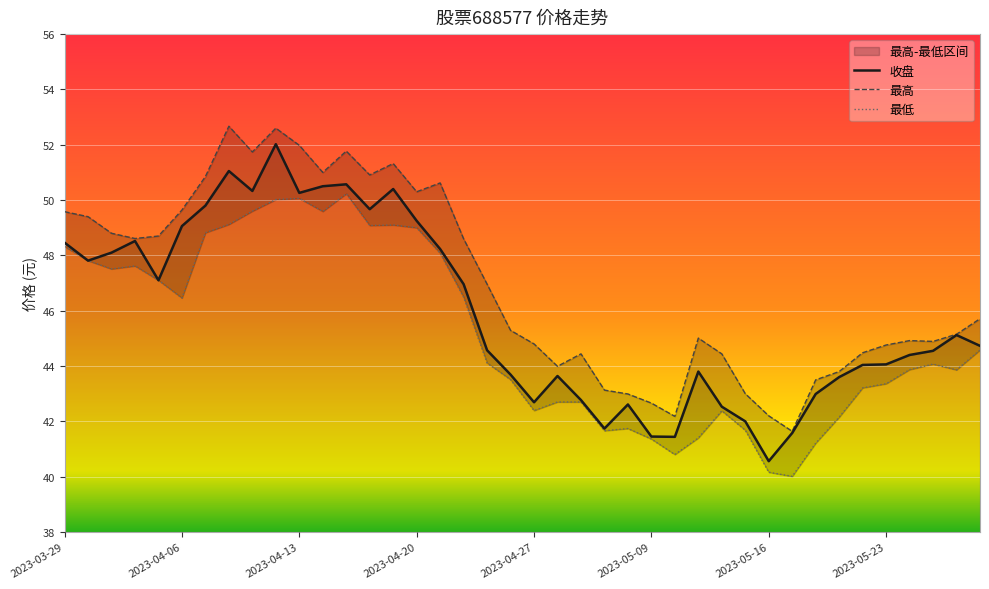

At 13, list the series in order from smallest to largest.

最低, 收盘, 最高